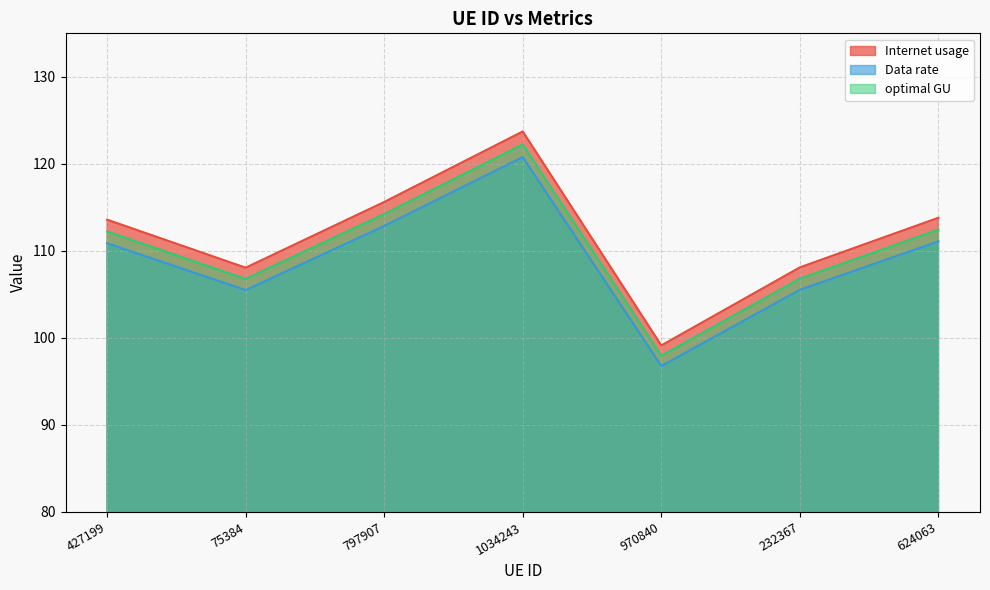

What is the label of the 5th point from the right?

797907